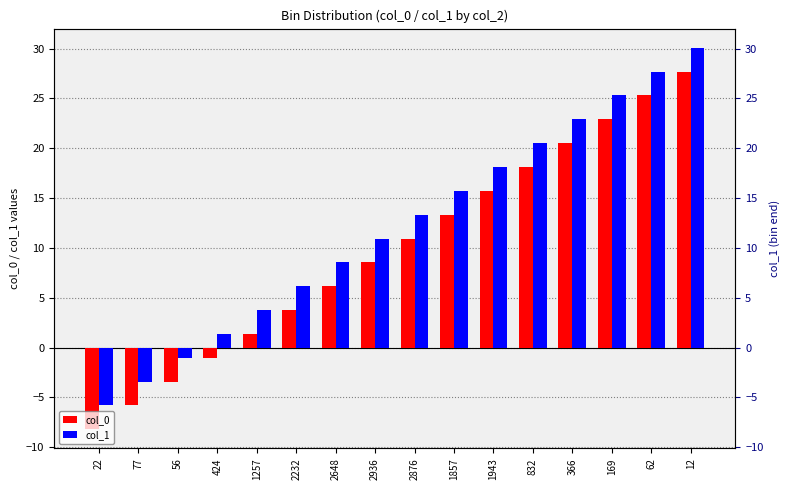

What is the difference between the col_0 values at 1943 and 832?

2.4